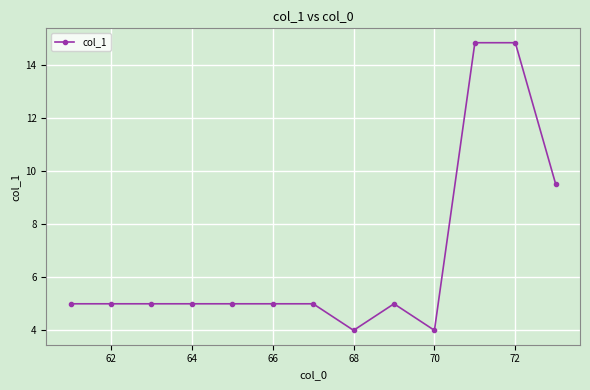

What is the value of the 6th point from the left?

5.0